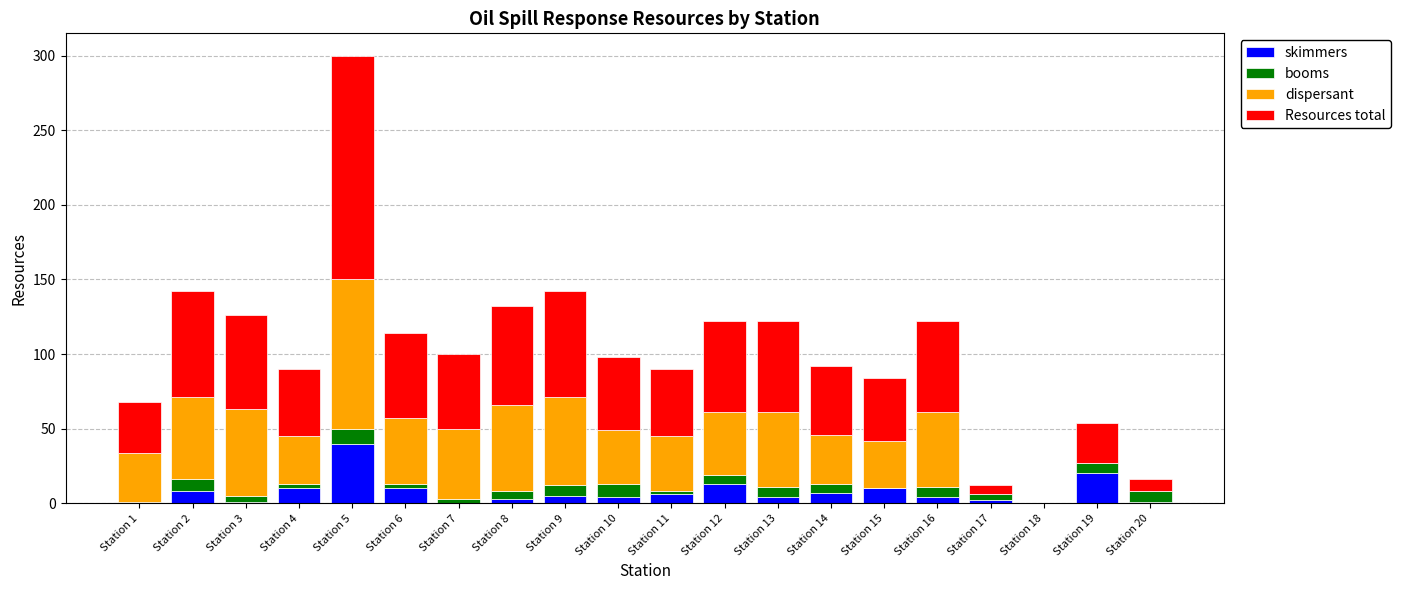

Does the chart contain stacked bars?

Yes